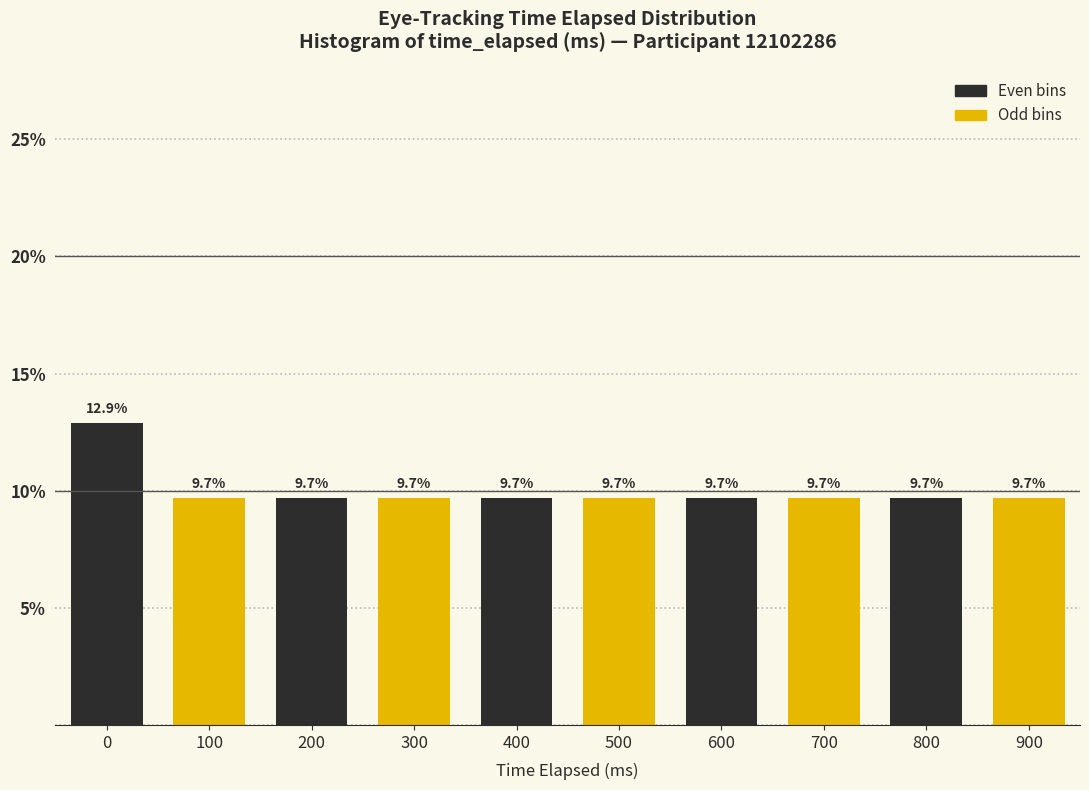

Reading right to left, list all the values displayed in this chart.

9.7	9.7	9.7	9.7	9.7	9.7	9.7	9.7	9.7	12.9